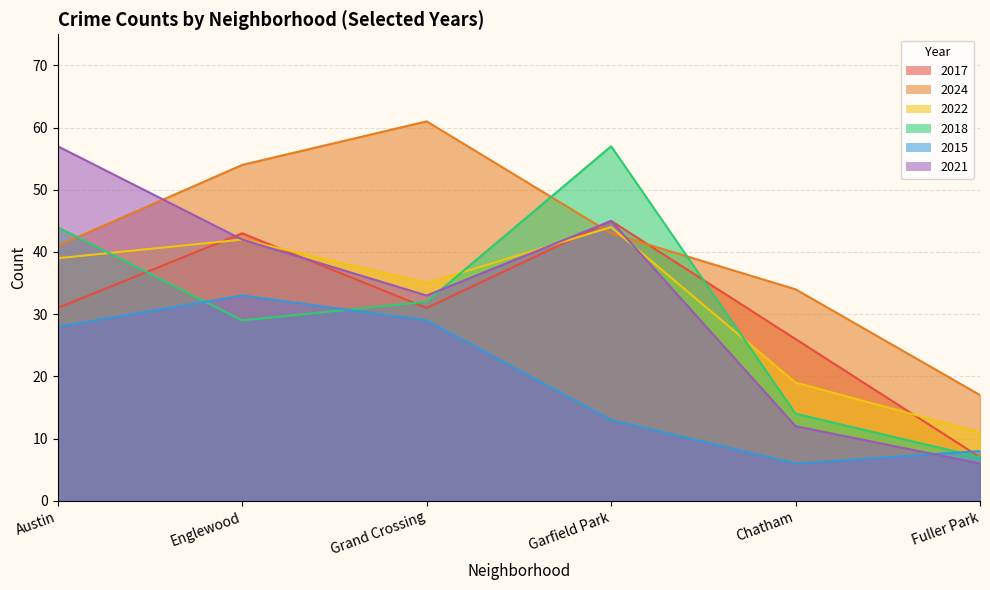

What is the difference between the maximum and minimum values in the 2015 series?

27